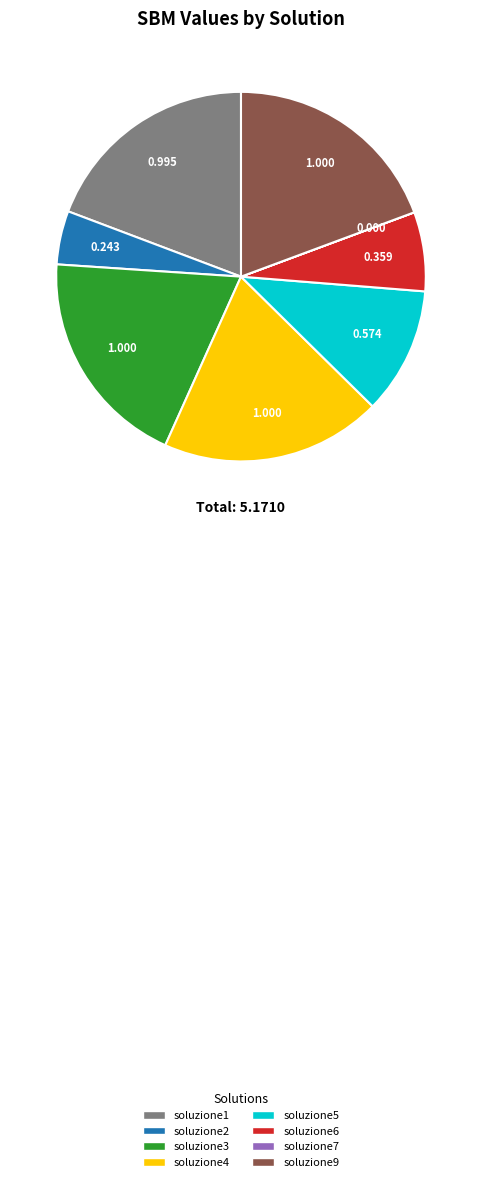

Is there any slice that represents more than half of the pie?

No